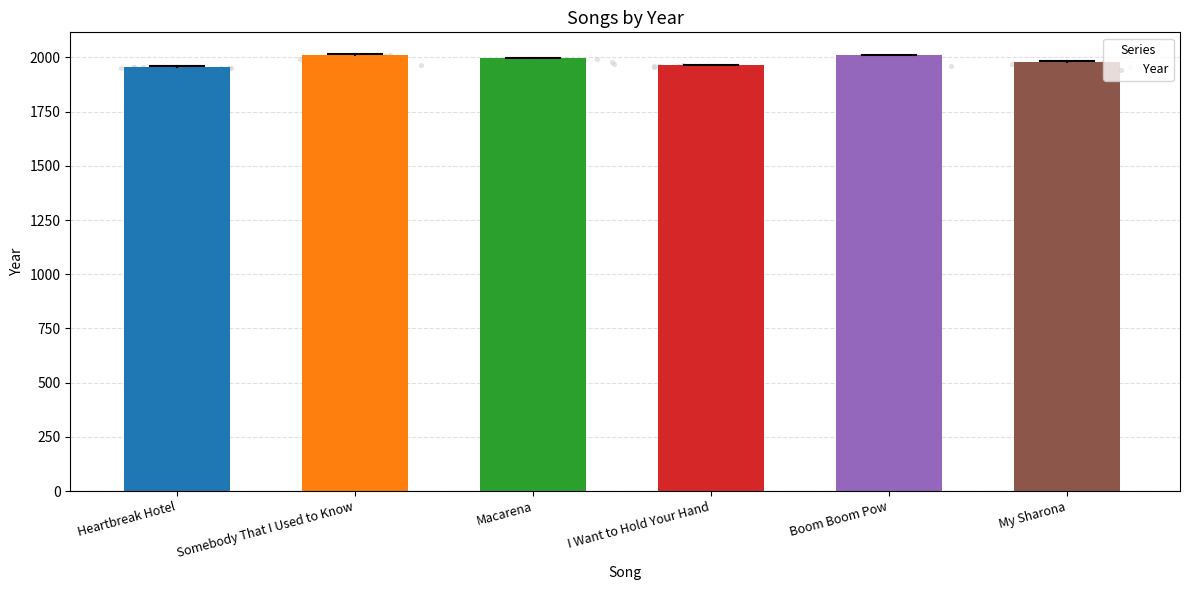

Approximately how many times larger is the value at My Sharona compared to I Want to Hold Your Hand?

1.0